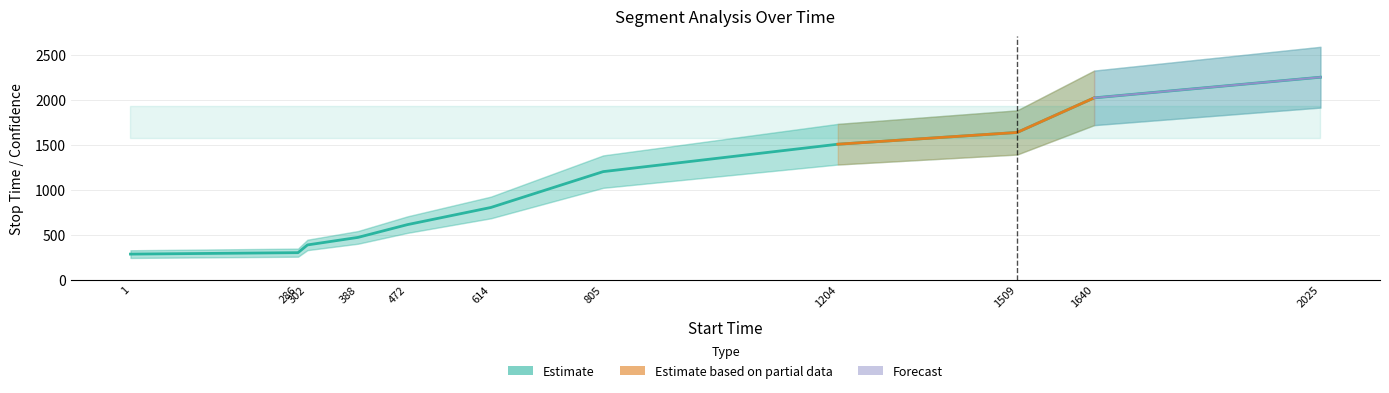

The stop_time series shows 2254.0 at 2025. True or false?

True